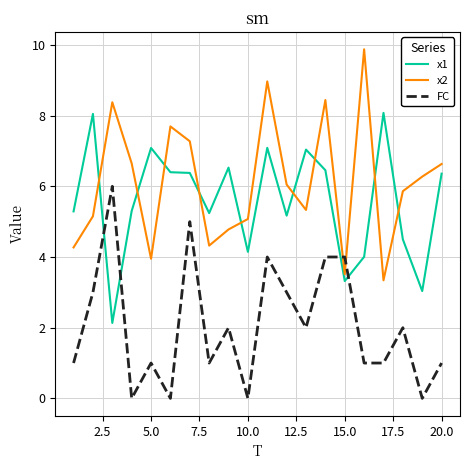

What is the highest value of the FC series?

6.0